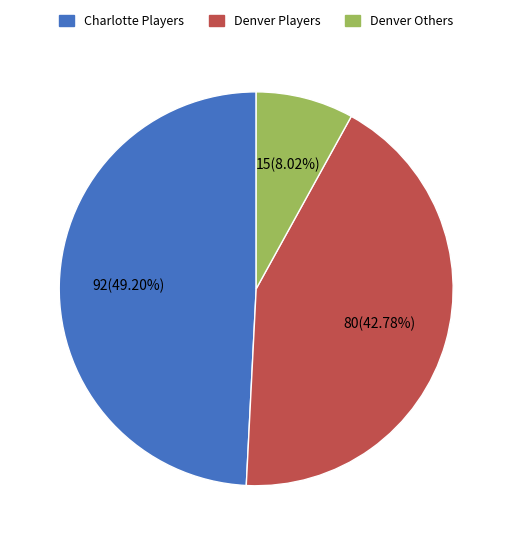

To the nearest percent, what is the difference between the largest and smallest slice percentages?

41%